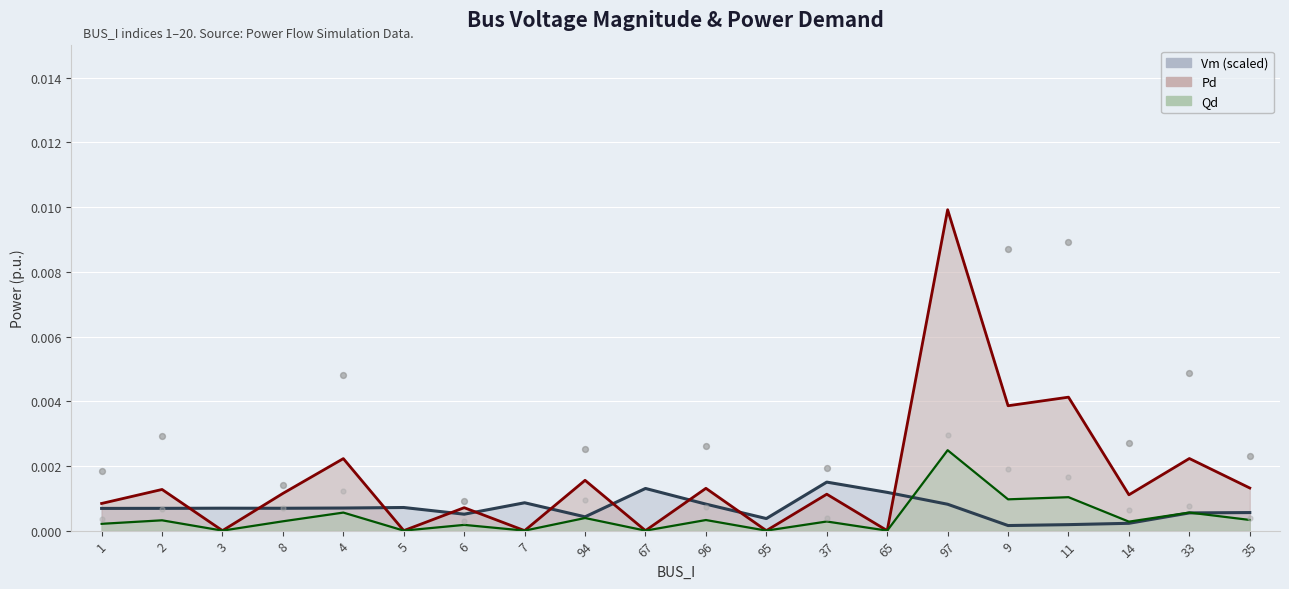

Is the value of Pd at 65 greater than the value of Qd at 14?

No